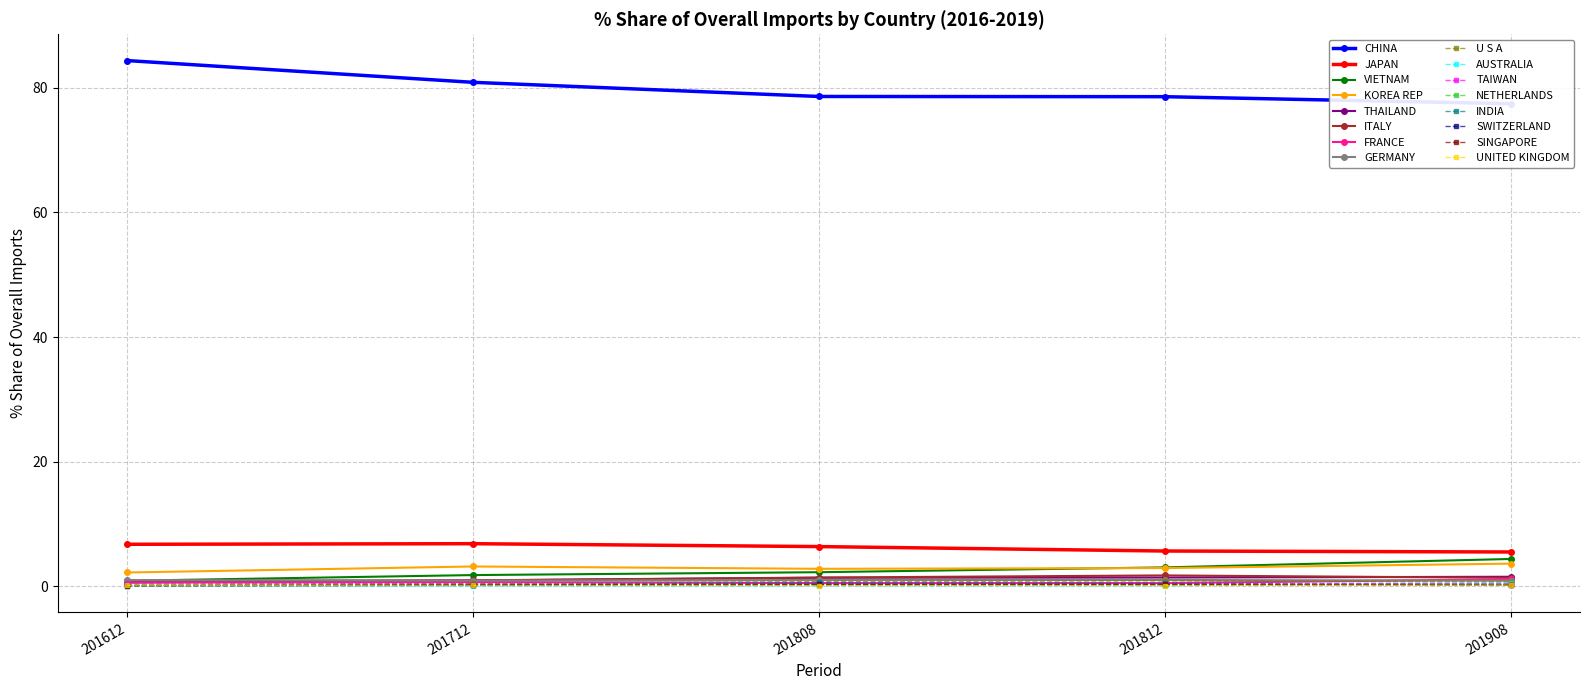

True or false: UNITED KINGDOM and KOREA REP cross at least once.

False